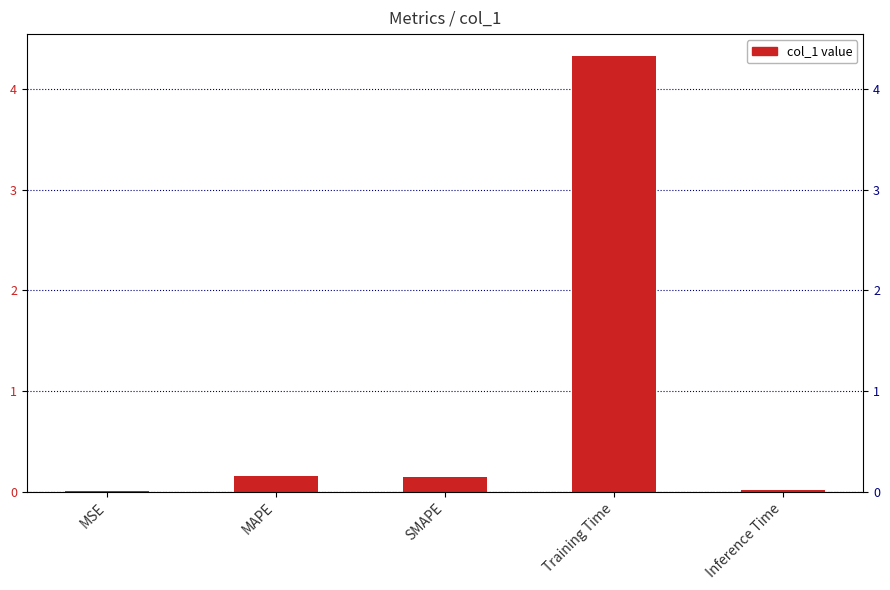

What is the sum of all values?

4.7